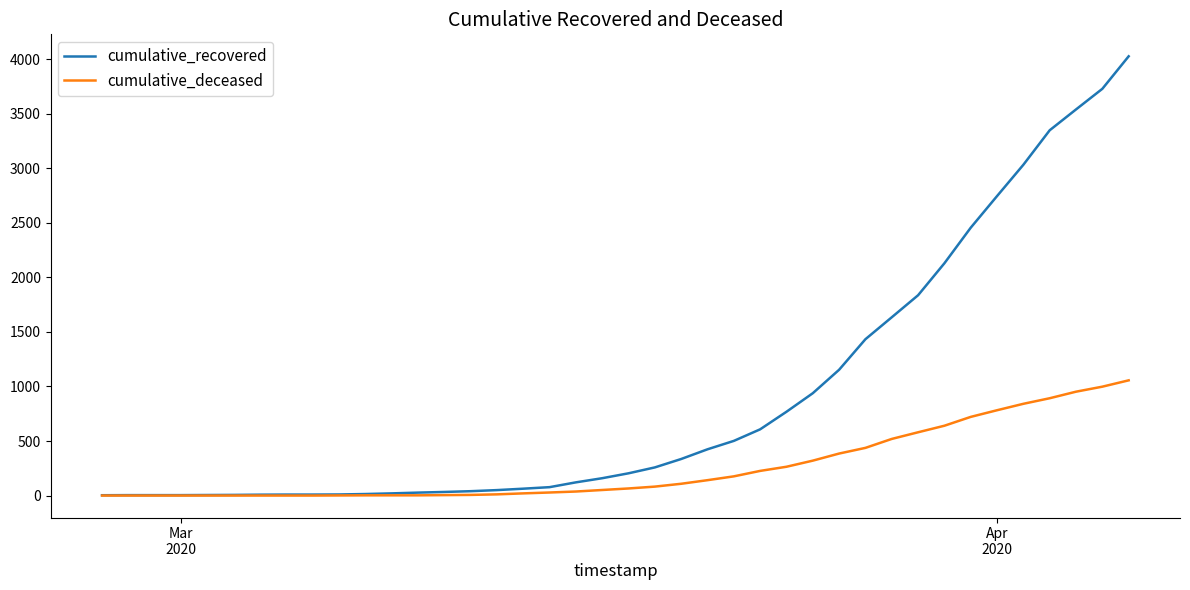

Which series has the largest range (max minus min)?

cumulative_recovered